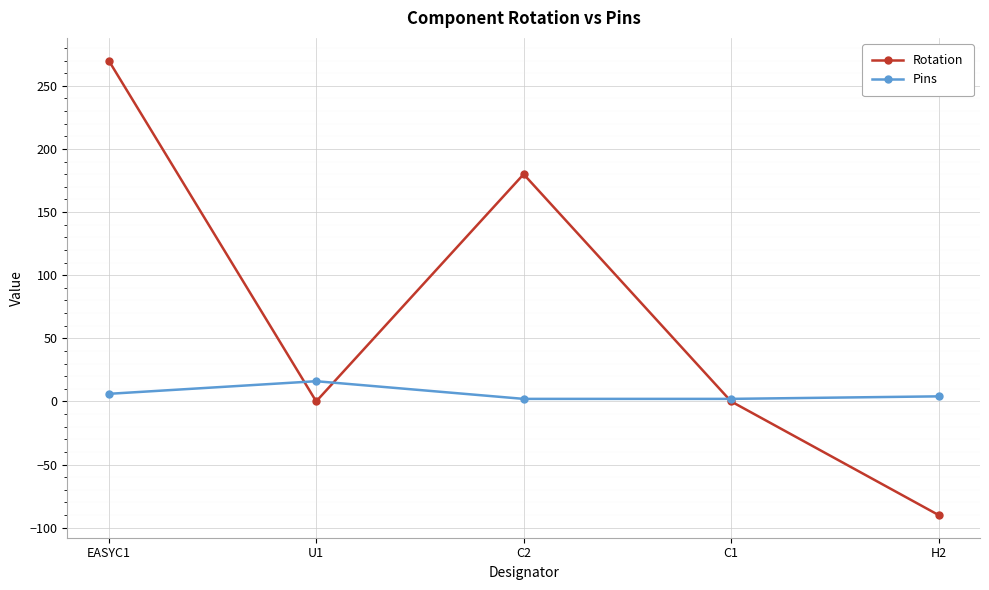

What is the sum of the Pins values at U1 and C1?

18